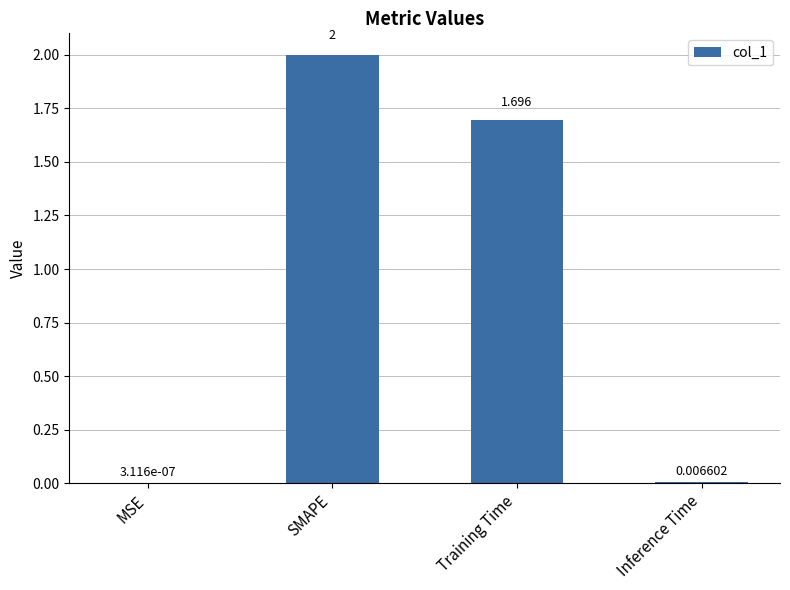

Between MSE and Training Time, which is larger?

Training Time